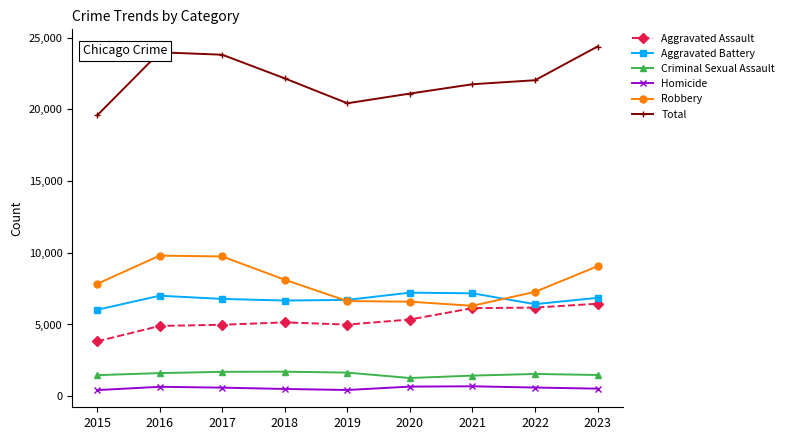

What is the spread (max minus min) of values at 2023?

23850